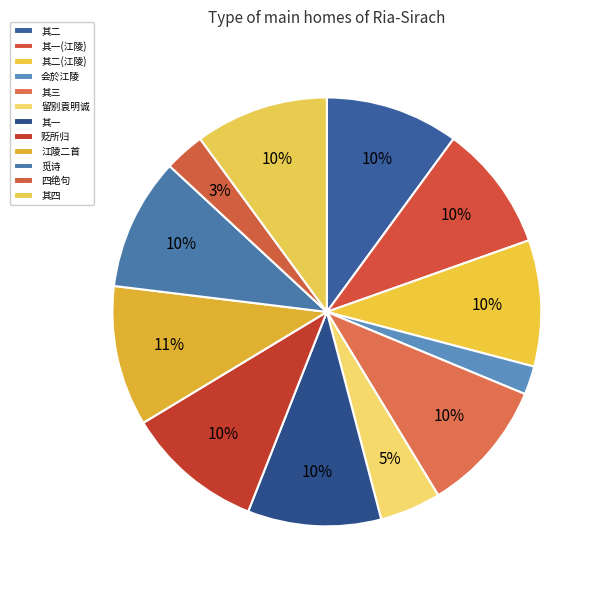

To the nearest percent, what is the average slice percentage?

8%